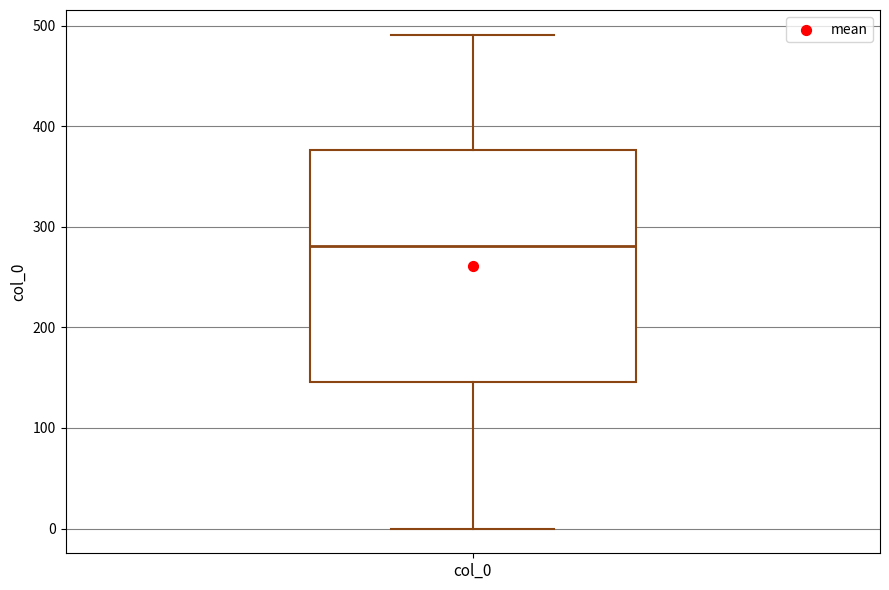

Where is the upper edge of the box for col_0 on the y-axis? The values are not printed on the chart, so give them approximately, as read against the axis.

380